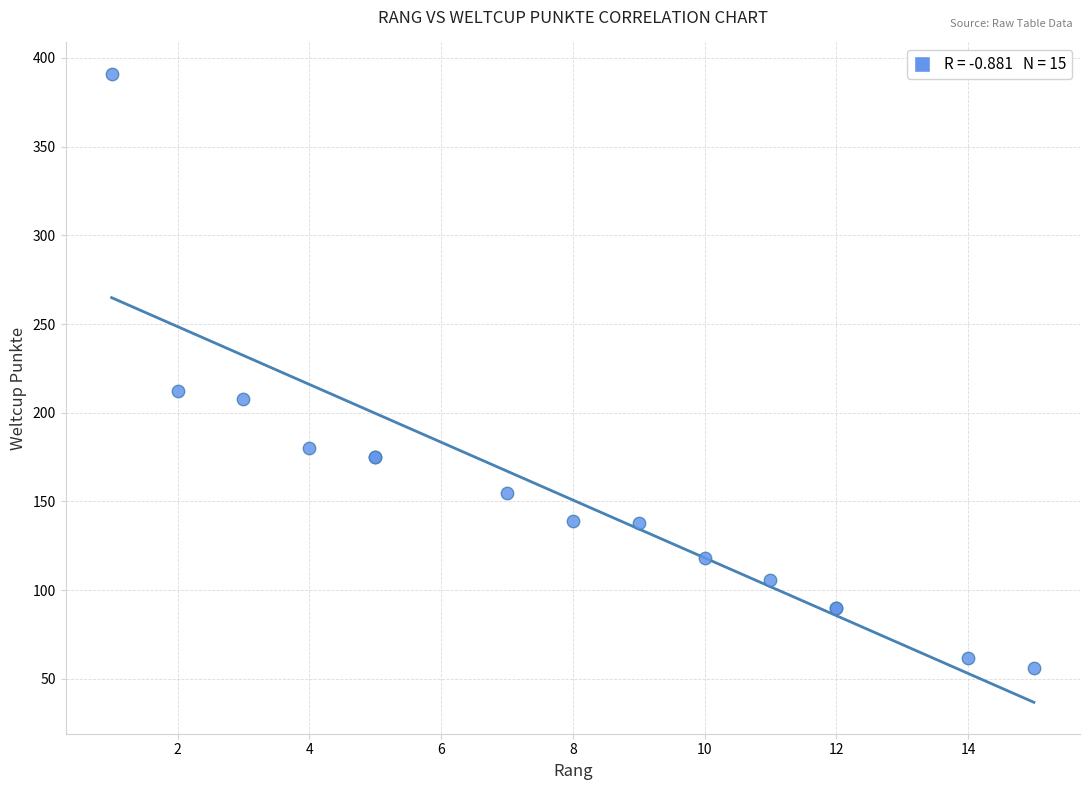

What Y value in the scatter plot is closest to 223?

212